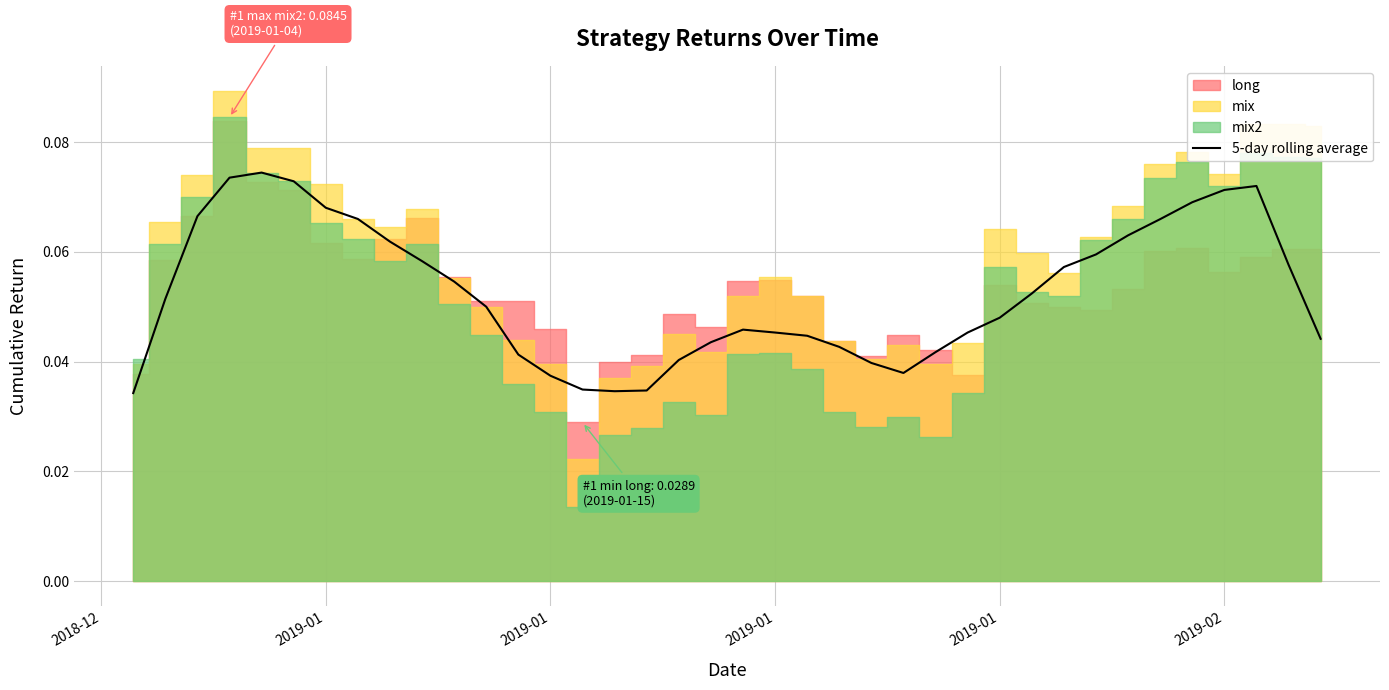

The value at 33 is 0.1. True or false?

False